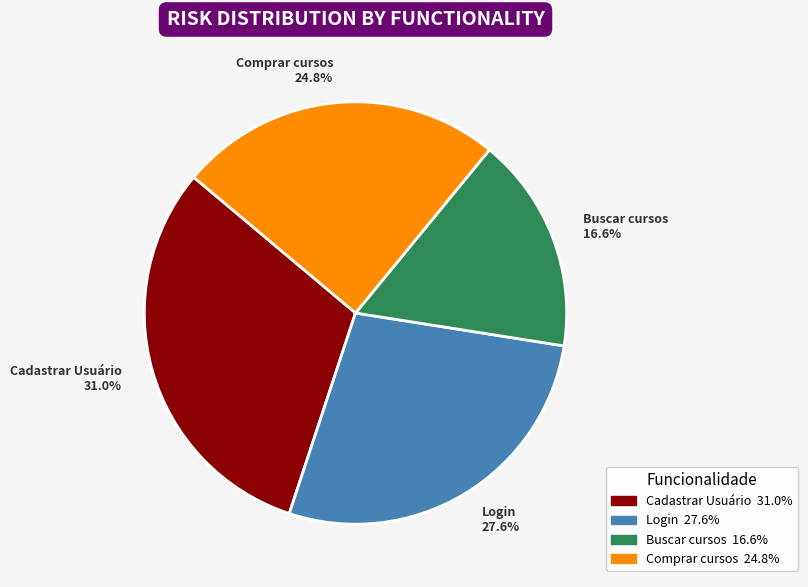

Is there a majority slice in this chart?

No